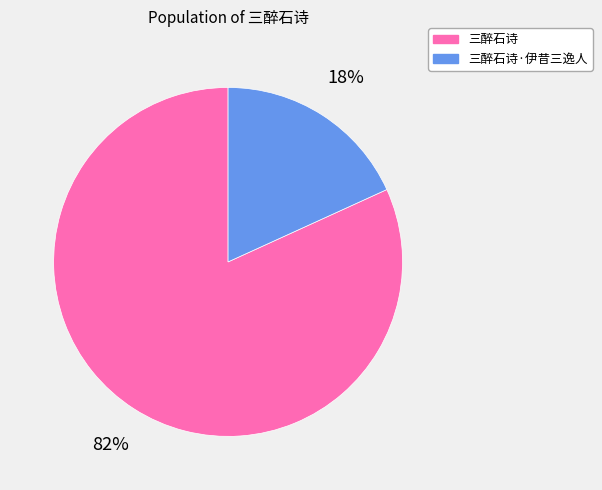

To the nearest percent, what is the difference between the largest and smallest slice percentages?

64%